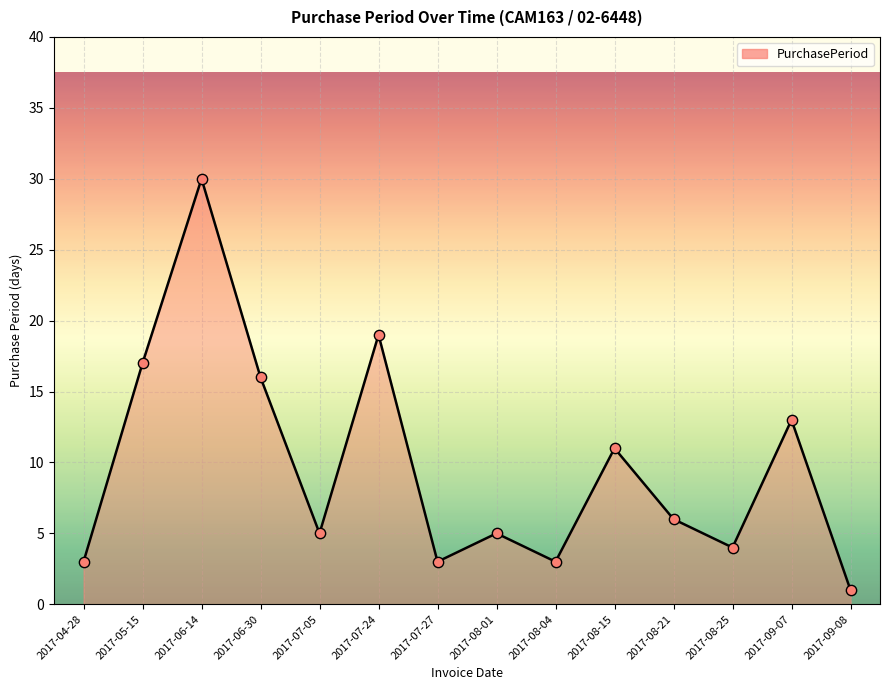

Approximately how many times larger is the value at 2017-04-28 compared to 2017-06-14?

0.1